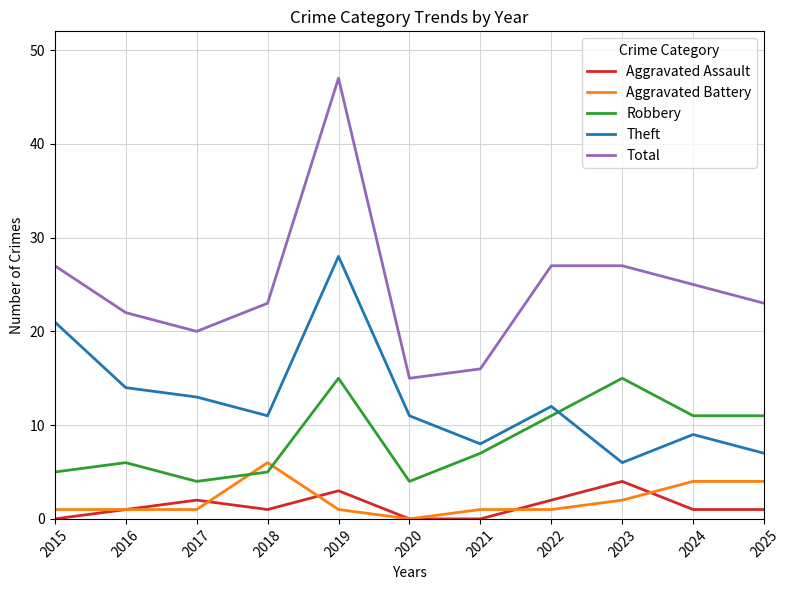

At which category is the sum across all series the highest?

2019